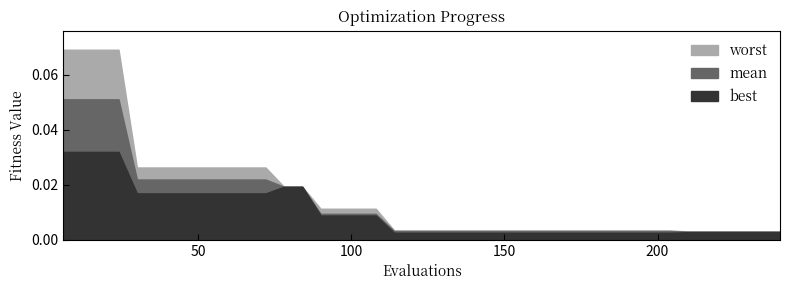

True or false: mean and worst cross at least once.

False